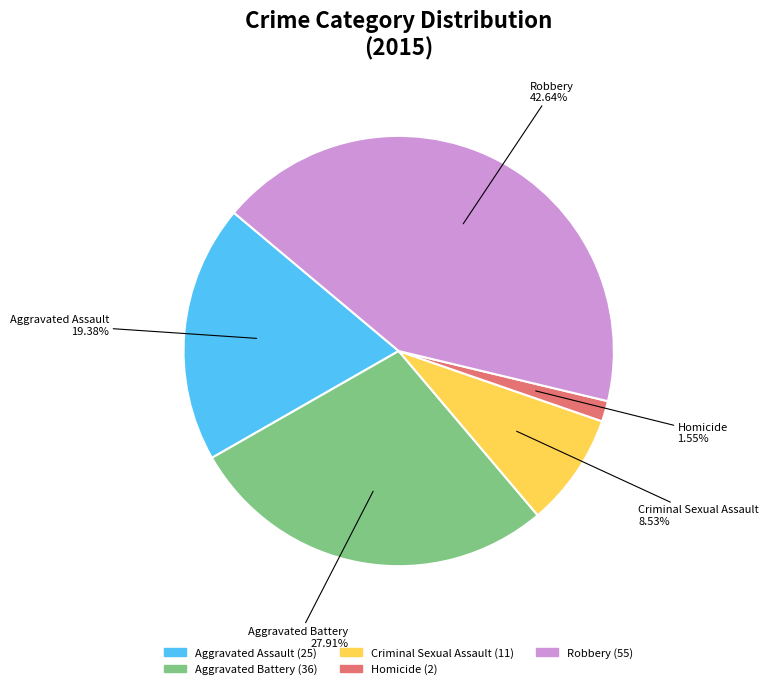

Does Criminal Sexual Assault account for over 50% of the chart?

No